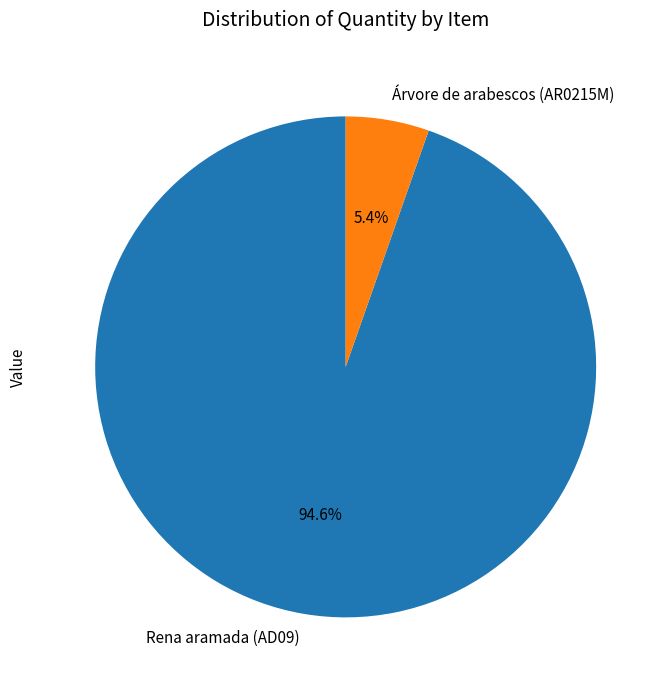

To the nearest percent, what is the difference between the Árvore de arabescos (AR0215M) and Rena aramada (AD09) slice percentages?

89%